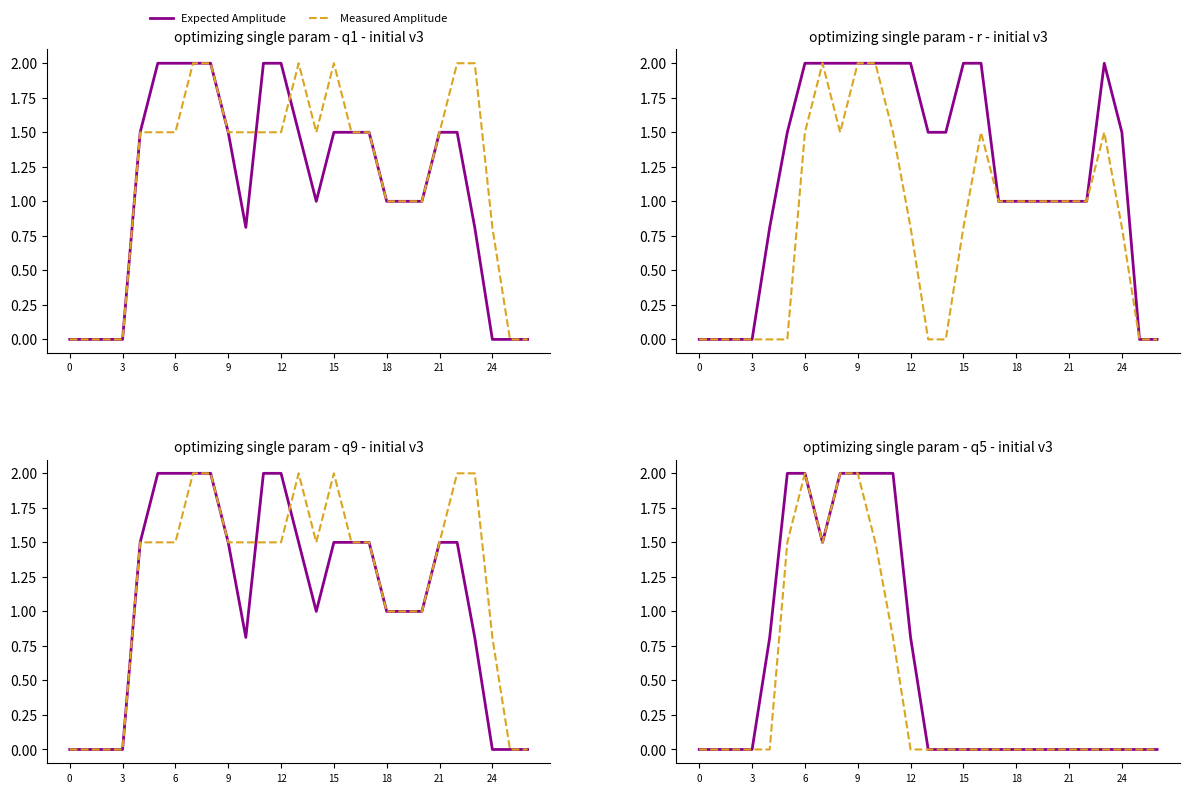

List the series in order of their peak value, lowest first.

Expected Amplitude, Measured Amplitude